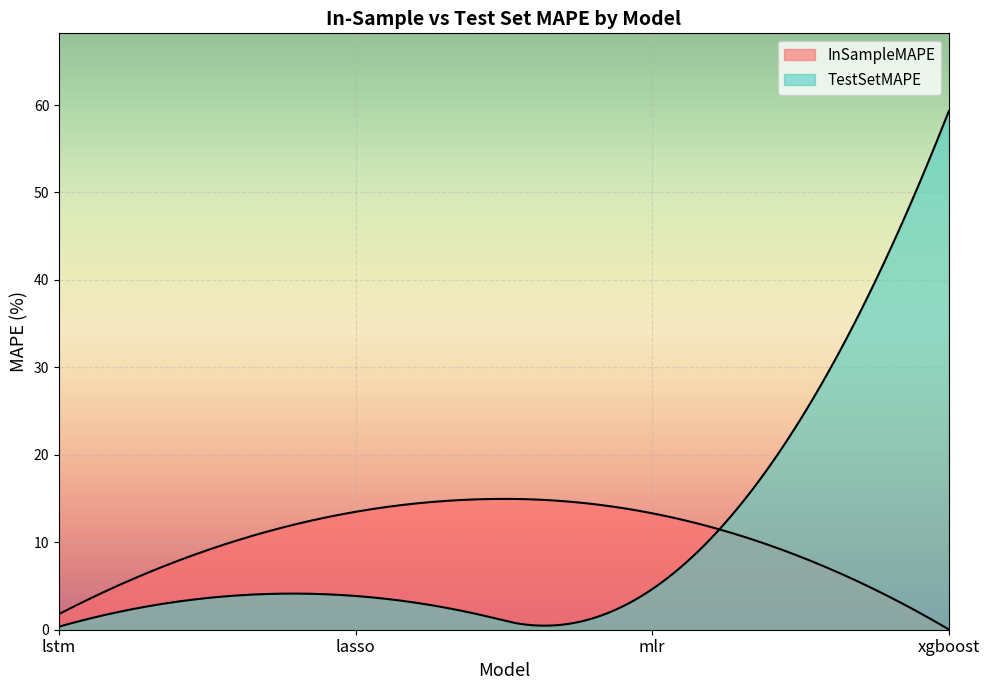

True or false: TestSetMAPE and InSampleMAPE intersect in this chart.

True